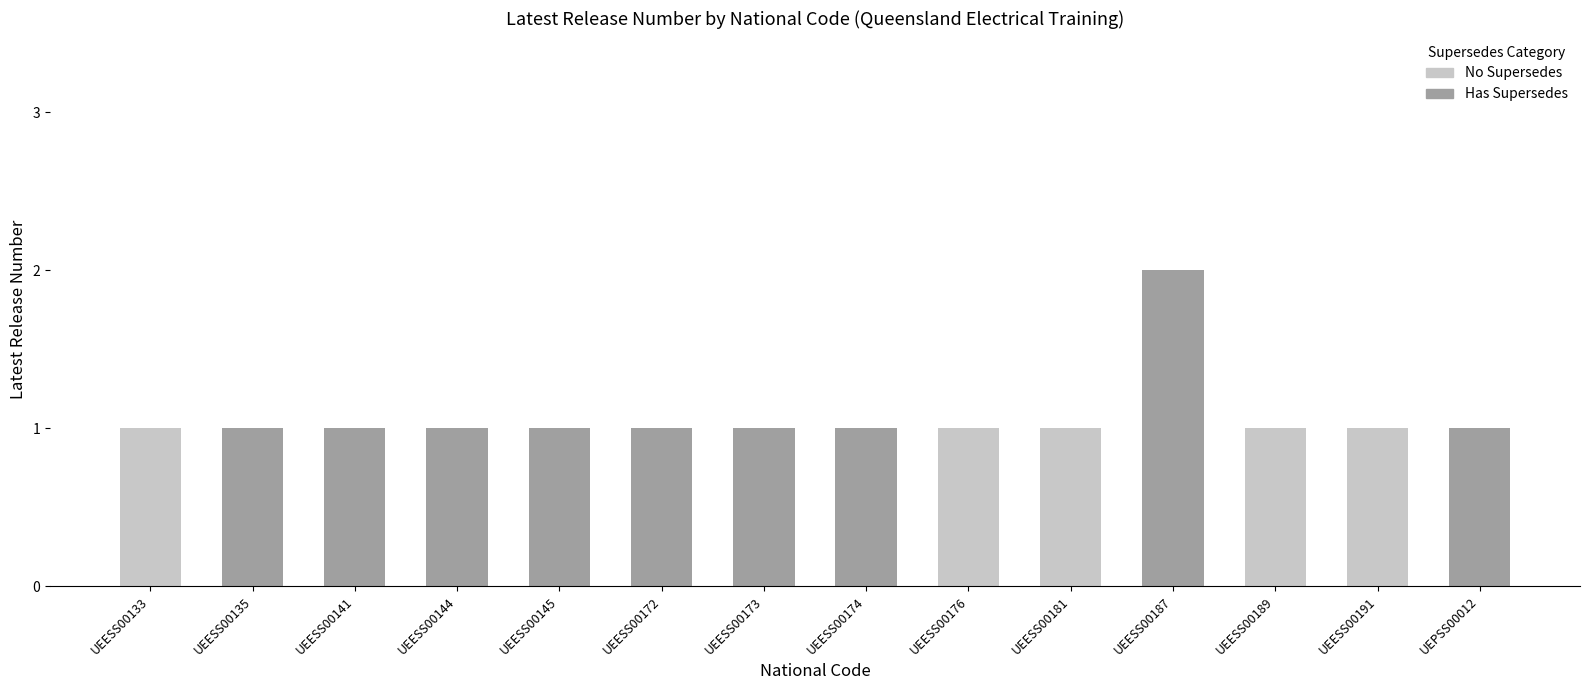

What is the label of the 9th bar from the left?

UEESS00176